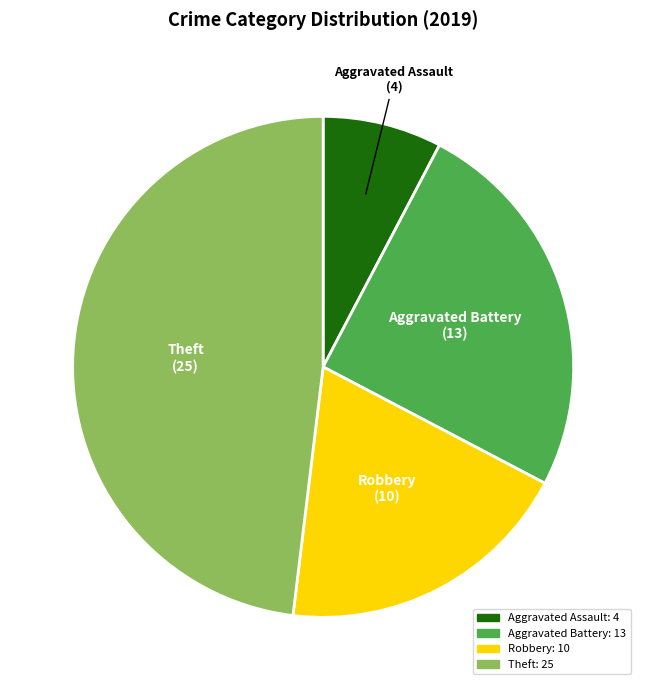

The Aggravated Battery slice represents 35% of the pie. True or false?

False